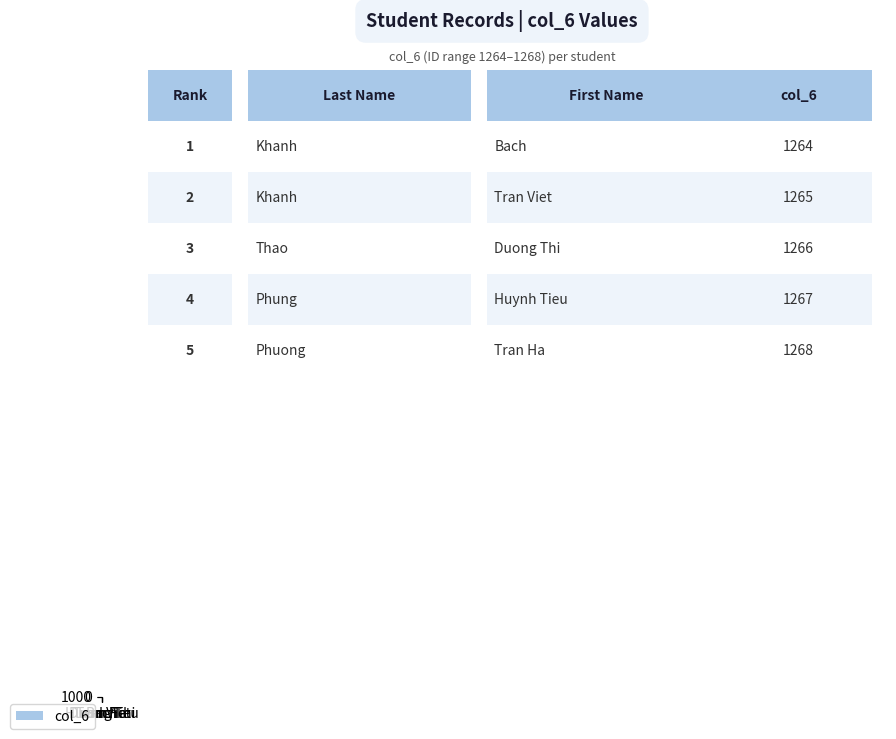

What is the smallest value displayed?

1264